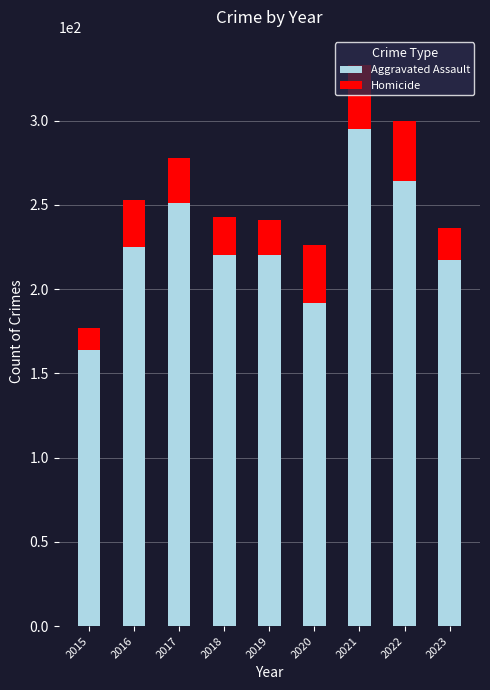

What value does the Aggravated Assault series have at 2022, to the nearest 5?

265